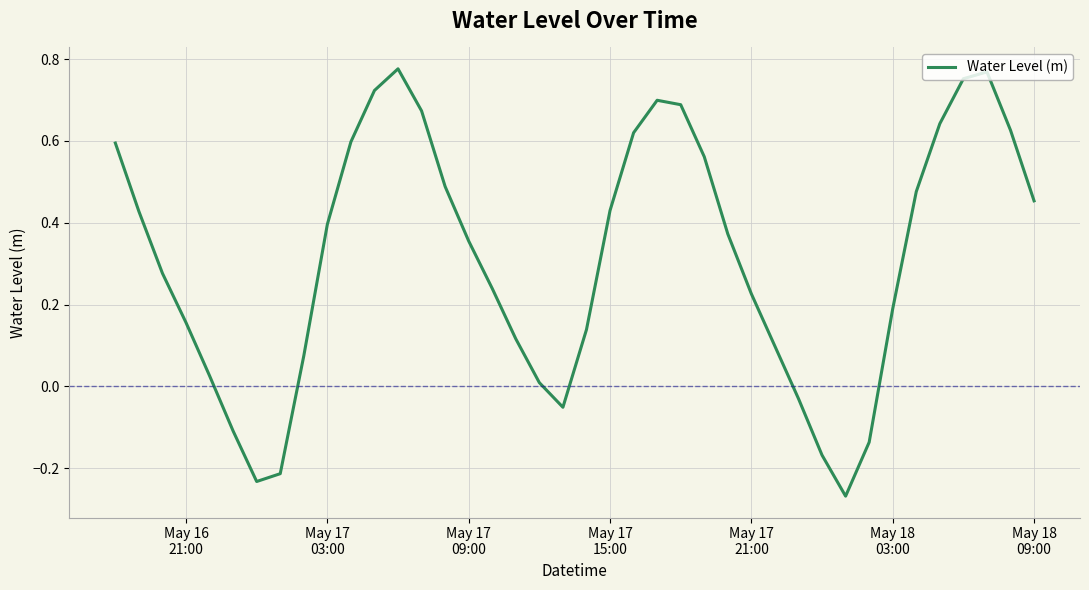

How many lines are shown in the chart?

1